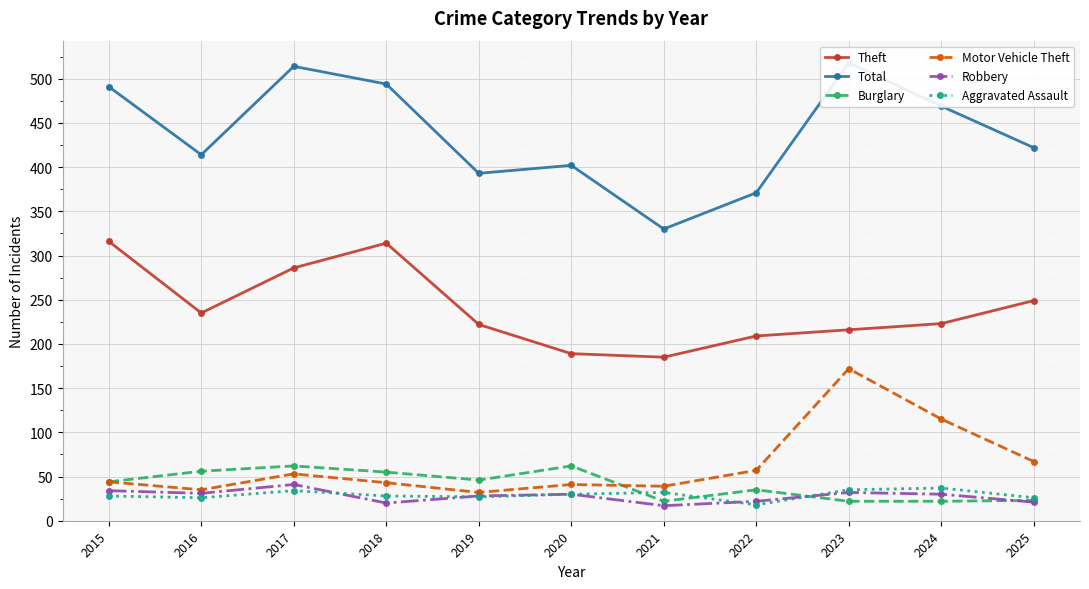

True or false: Burglary has a value of 23 at 2025.

True